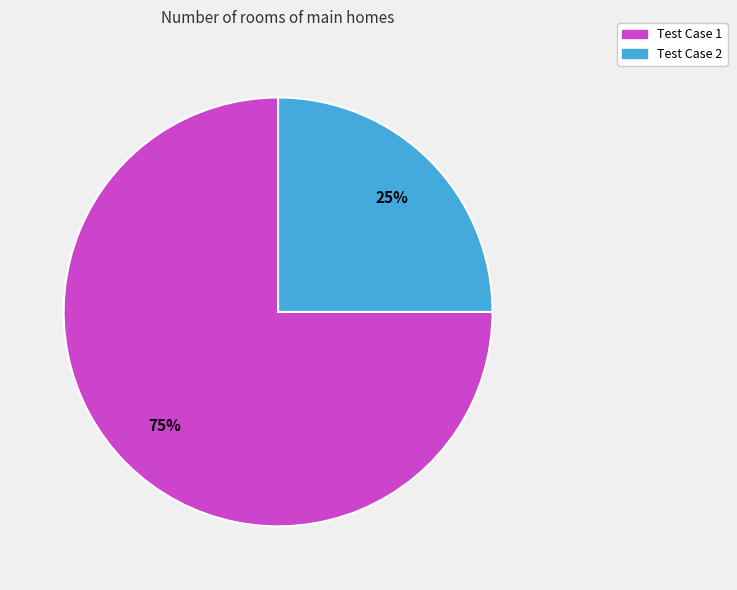

To the nearest percent, what percentage of the pie is Test Case 1?

75%